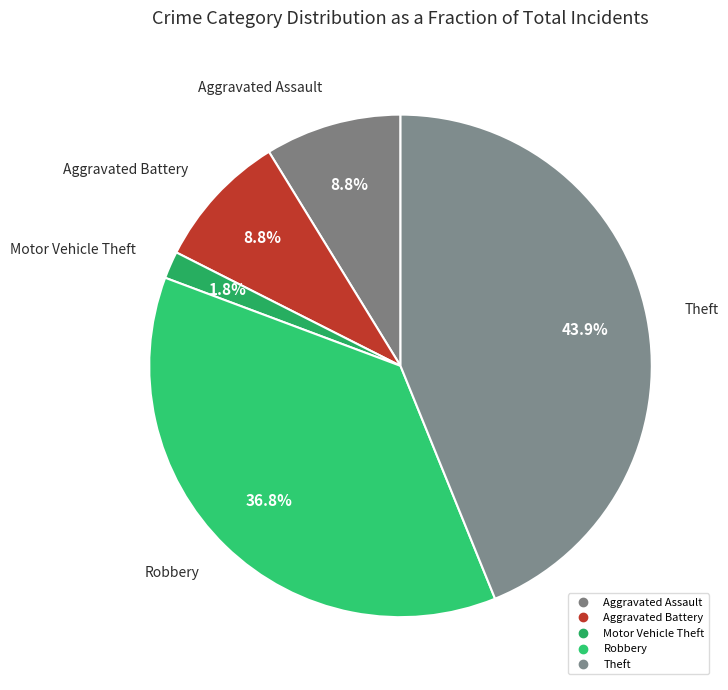

Does any single category account for the majority?

No